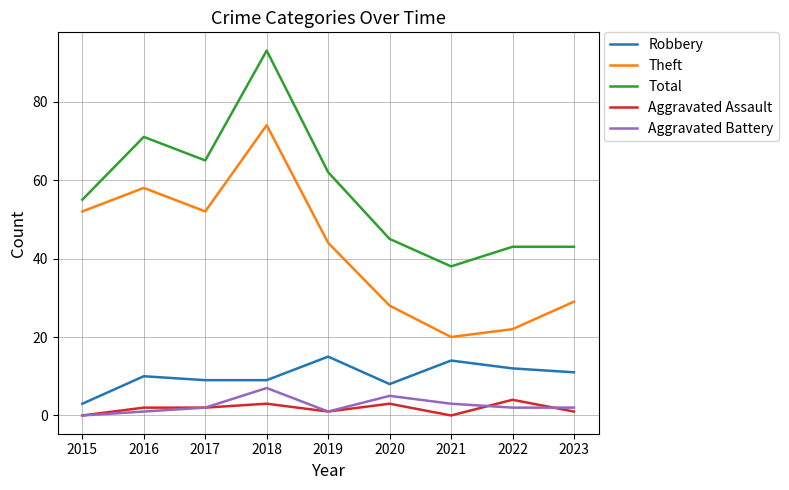

Which category has the highest value across all series?

2018